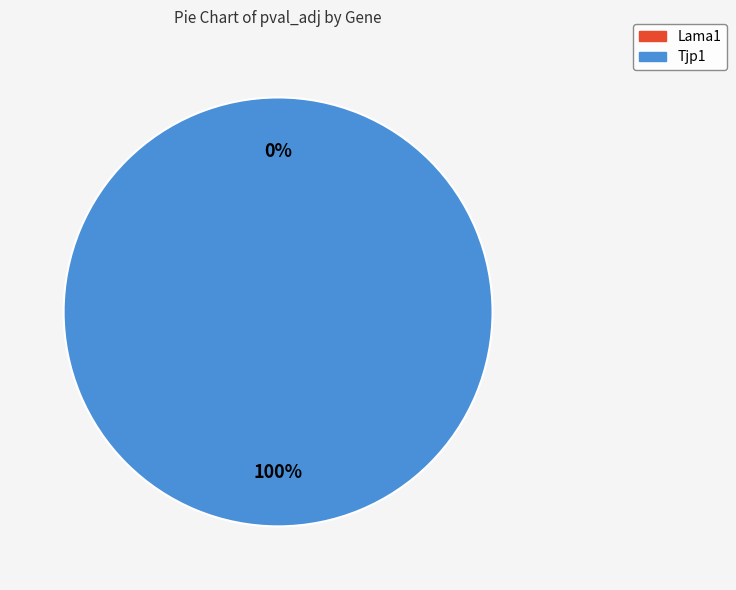

Is there any slice that represents more than half of the pie?

Yes